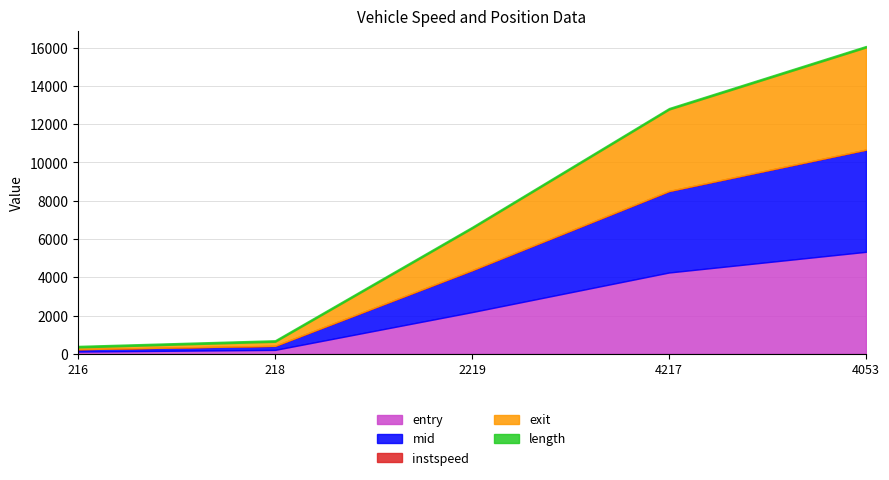

What position from the left is 218?

2